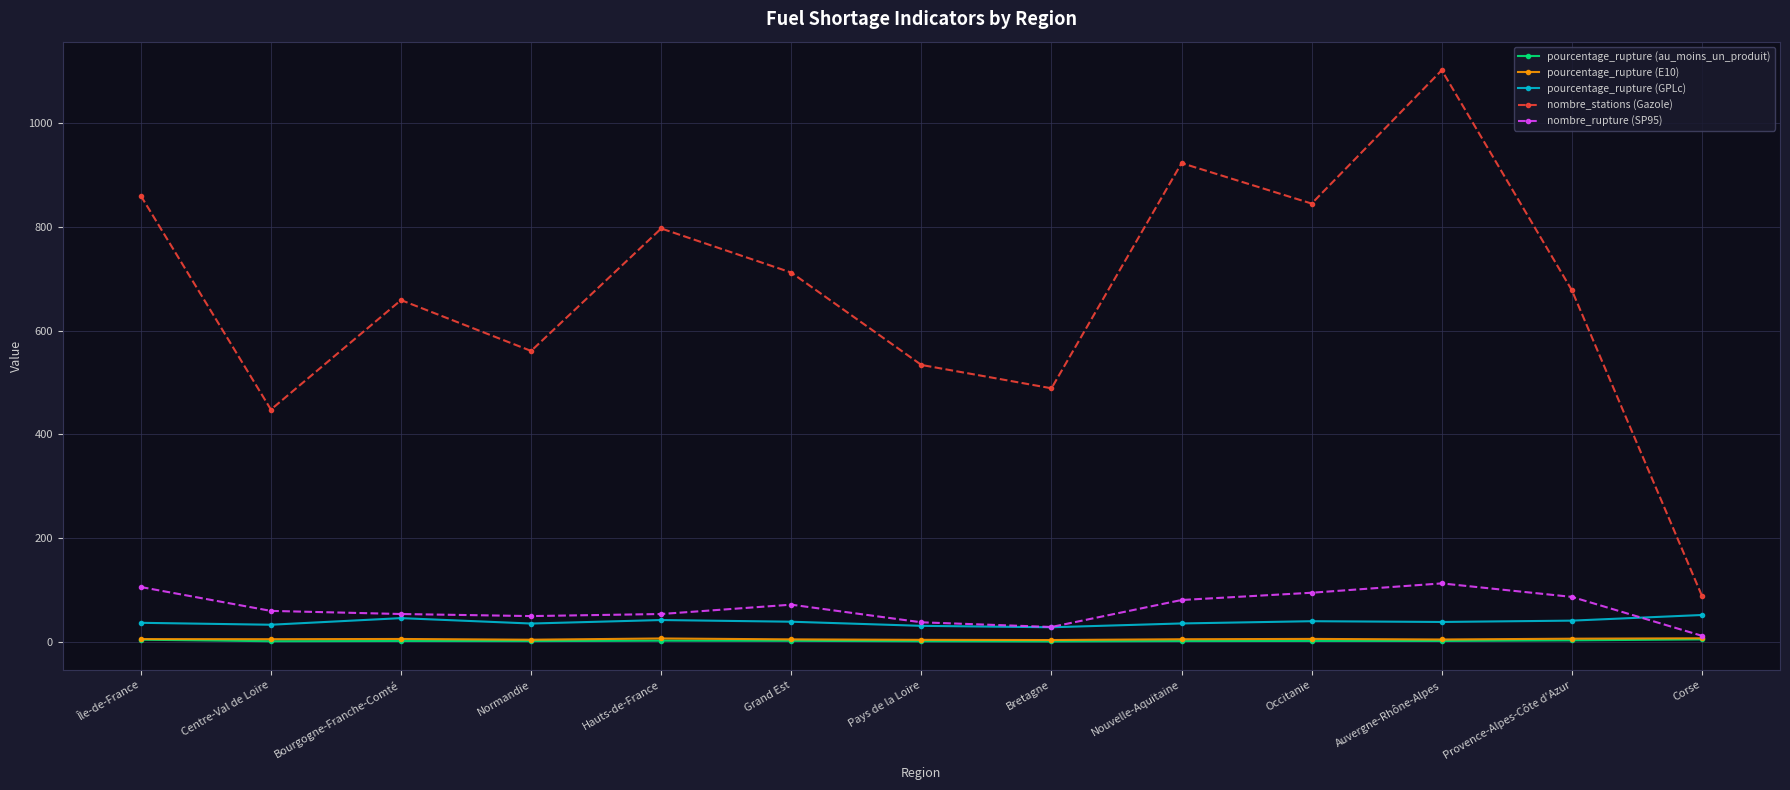

At which category does pourcentage_rupture (GPLc) reach its first local peak?

Bourgogne-Franche-Comté